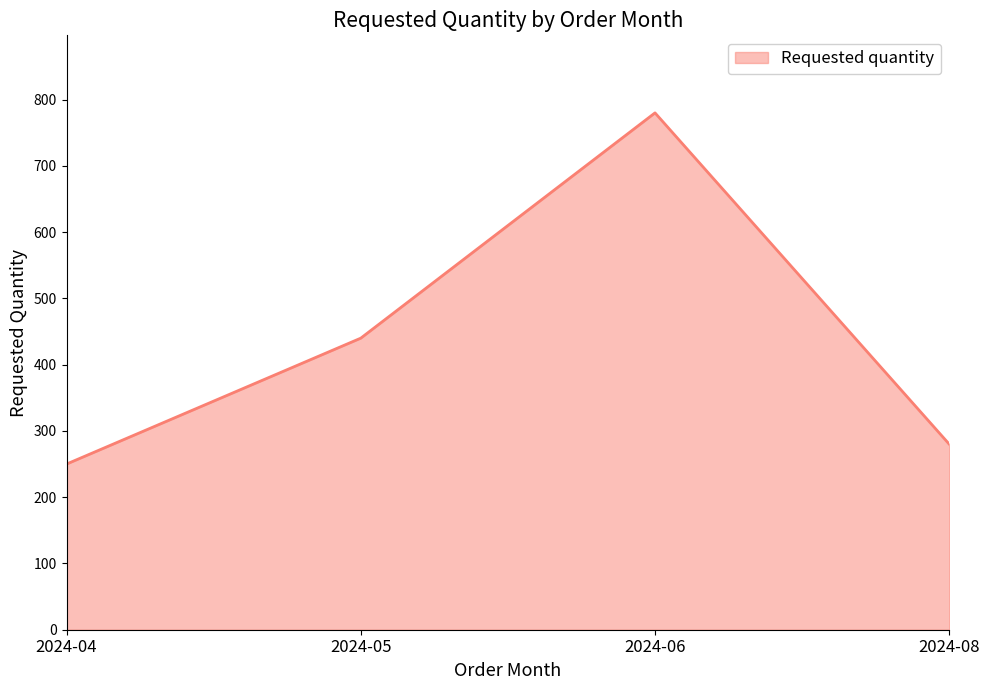

Approximately how many times larger is the value at 2024-06 compared to 2024-08?

2.8